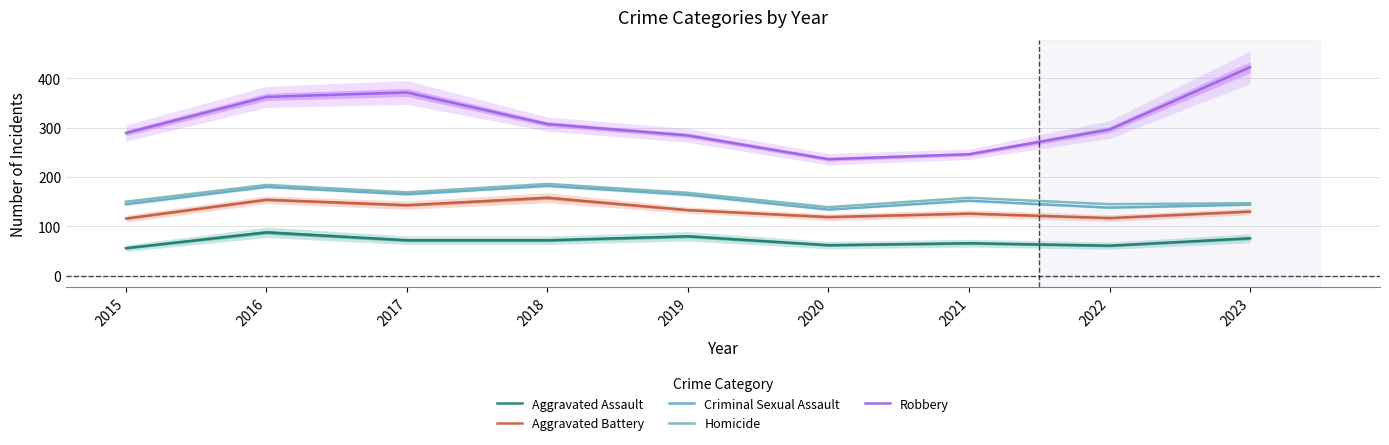

Which series has the largest total across all categories?

Robbery